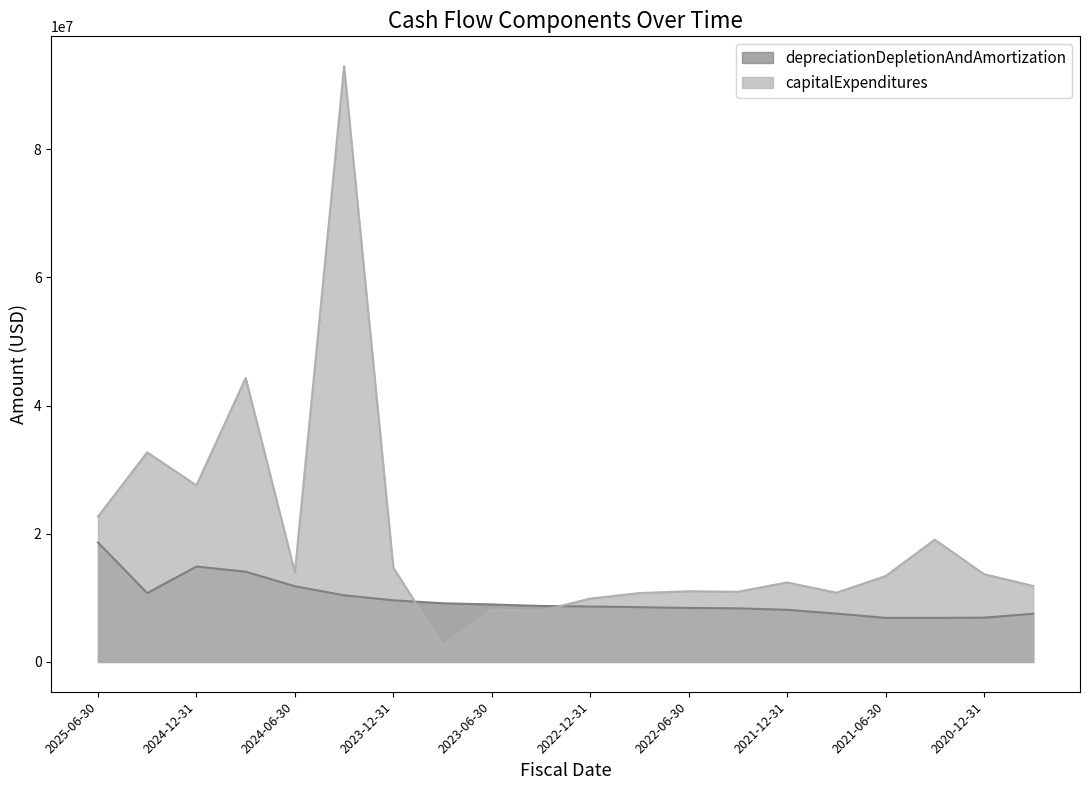

What position from the left is 2020-09-30?

20